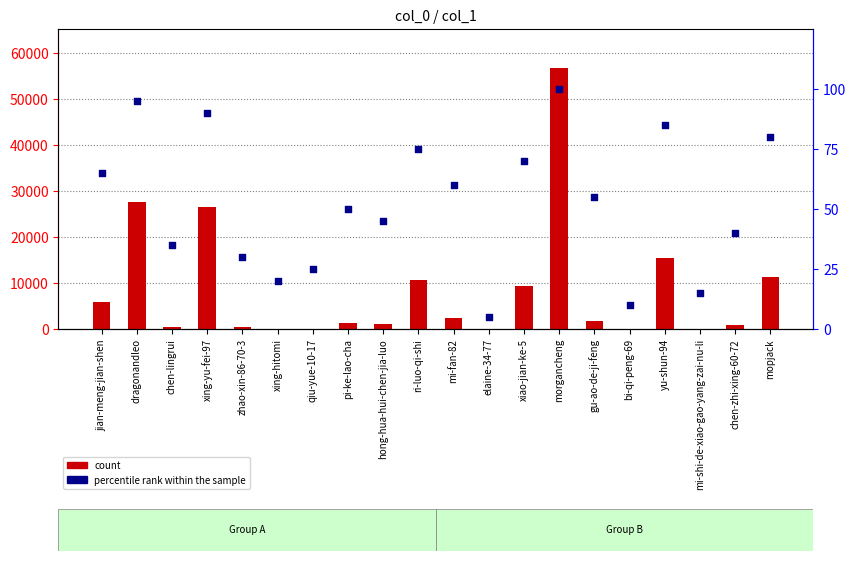

Which series contains the lowest Y value?

count